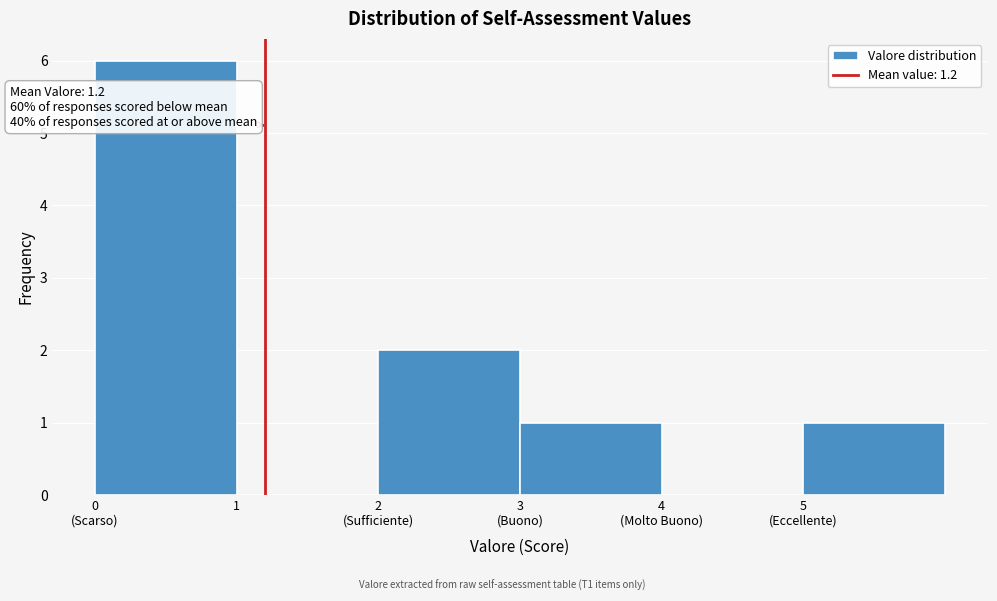

What is the greatest value displayed?

6